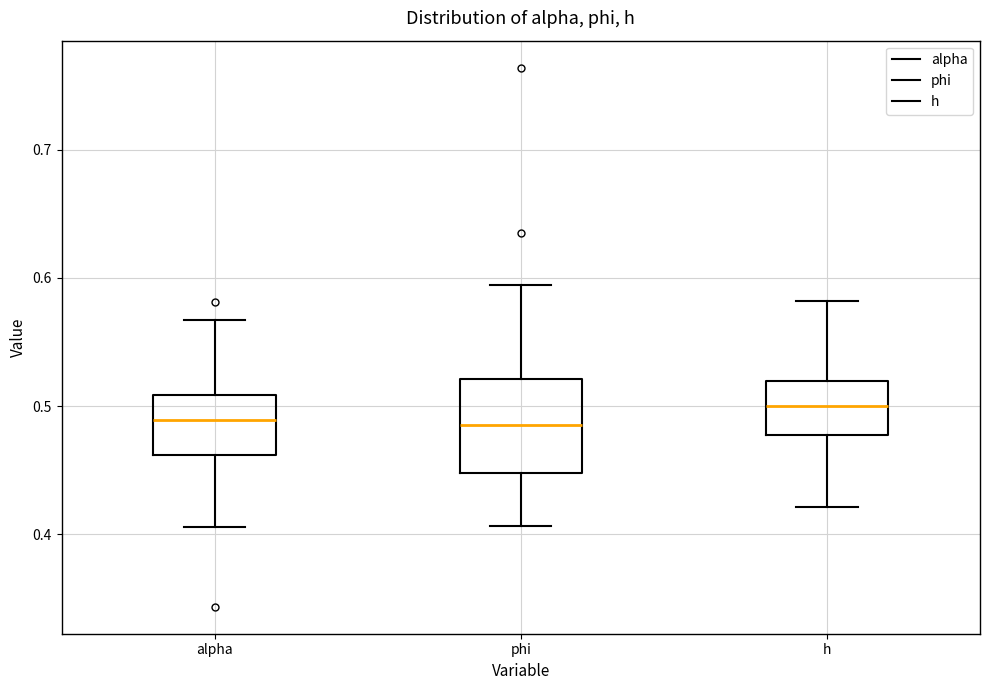

Reading left to right, transcribe this box plot: for each box, give where its median line is, the range the box spans, and where its two whiskers end, as read against the y-axis. The values are not printed on the chart, so give them approximately, as read against the axis.

alpha: median 0.49, box 0.46 to 0.51, whiskers 0.41 to 0.57
phi: median 0.49, box 0.45 to 0.52, whiskers 0.41 to 0.59
h: median 0.50, box 0.48 to 0.52, whiskers 0.42 to 0.58